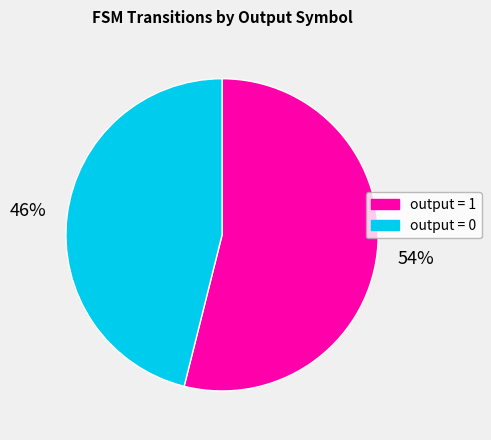

Rank the categories by value from lowest to highest.

output = 0, output = 1